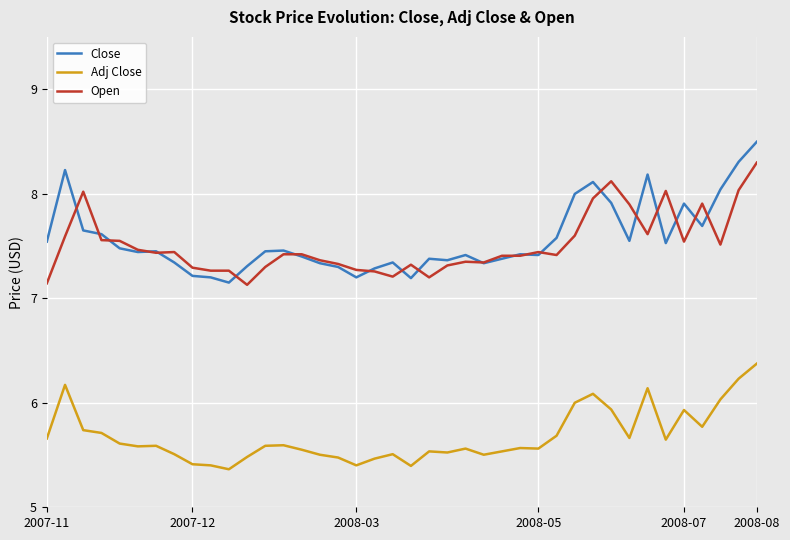

What is the minimum value shown in the chart?

5.4